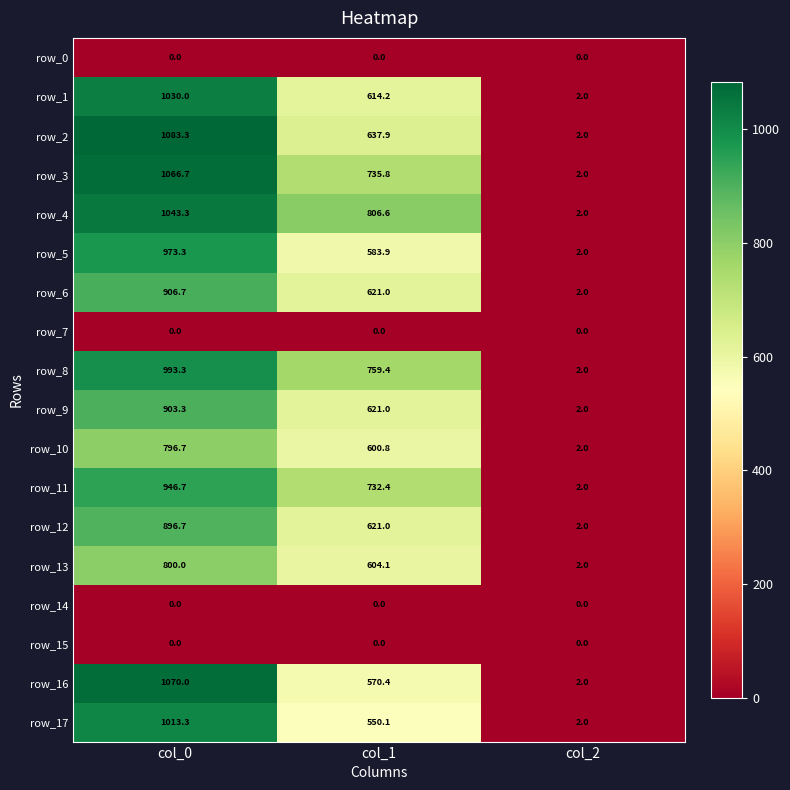

Read the row_16 value at col_2.

2.0